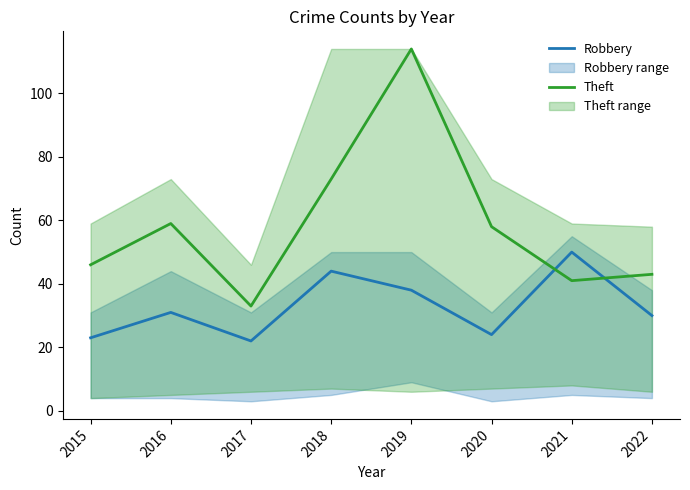

How many times do Robbery and Theft cross each other?

2